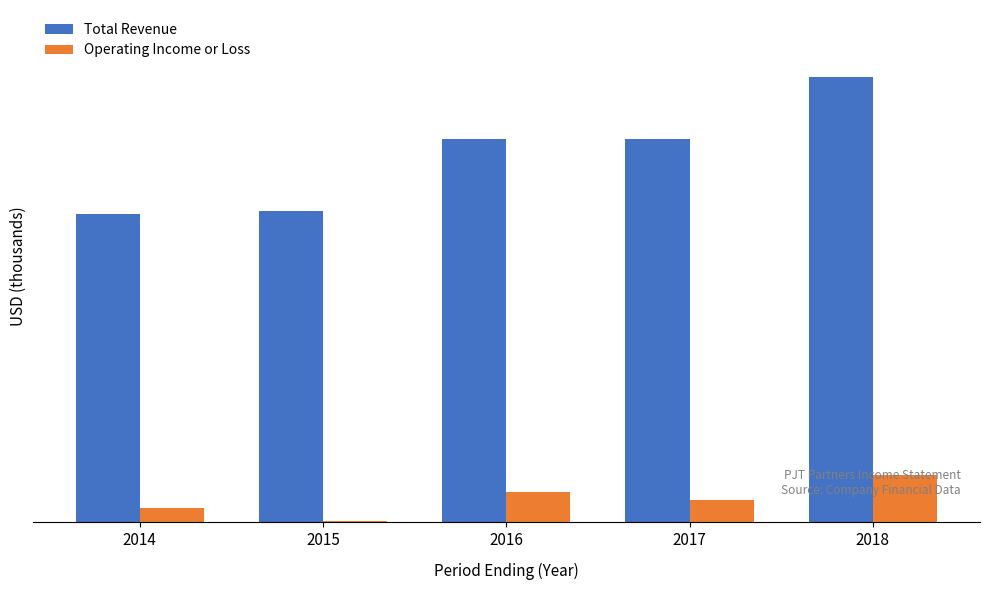

Rank the series at 2014 from highest to lowest value.

Total Revenue, Operating Income or Loss